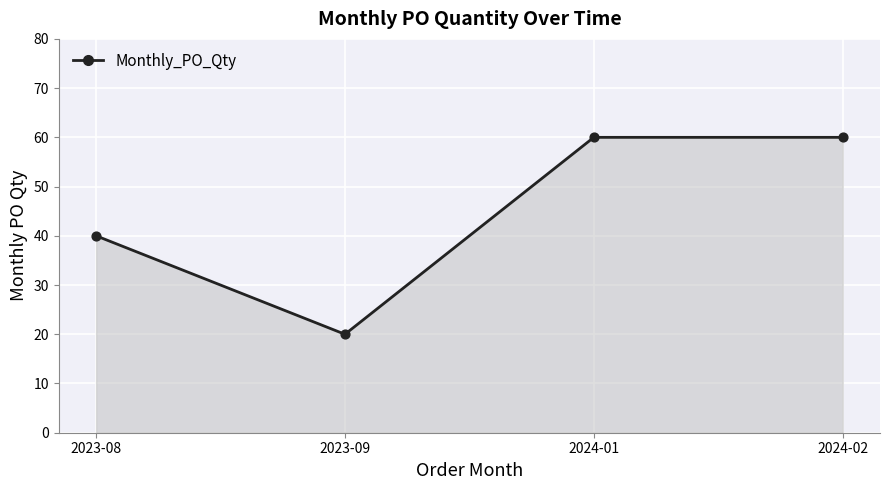

What is the change in value from 2023-08 to 2024-02?

+20